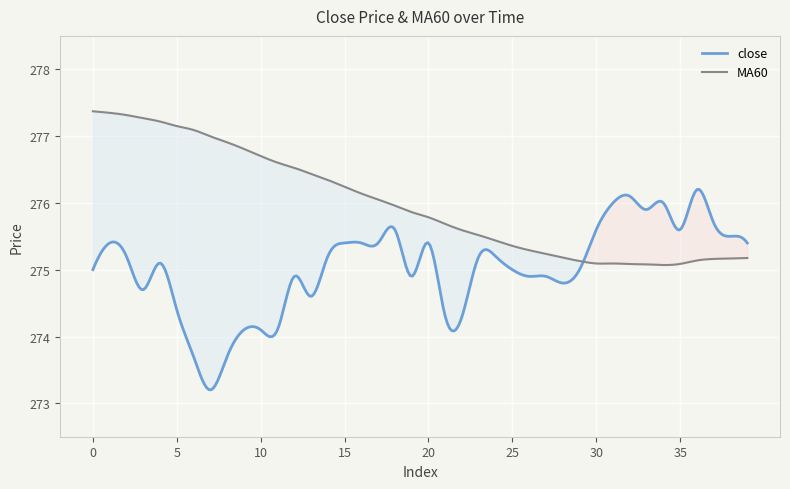

The value of MA60 at 33 is 187.6. True or false?

False